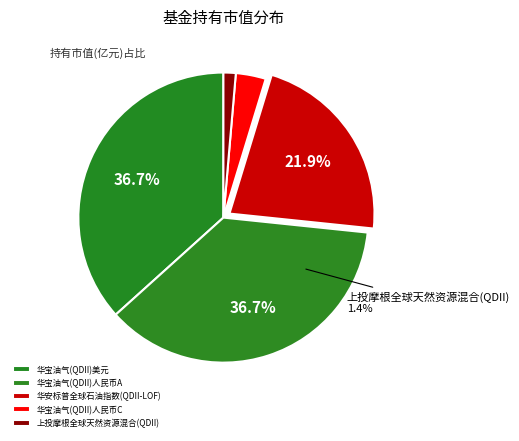

To the nearest percent, what is the difference between the largest and smallest slice percentages?

35%